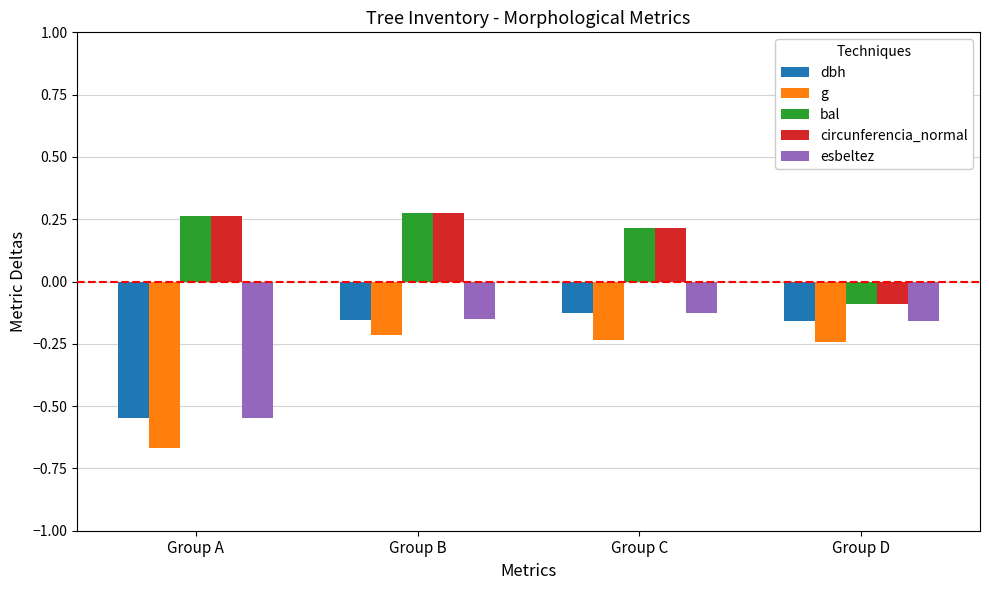

The value of dbh at Group A is -0.2. True or false?

False